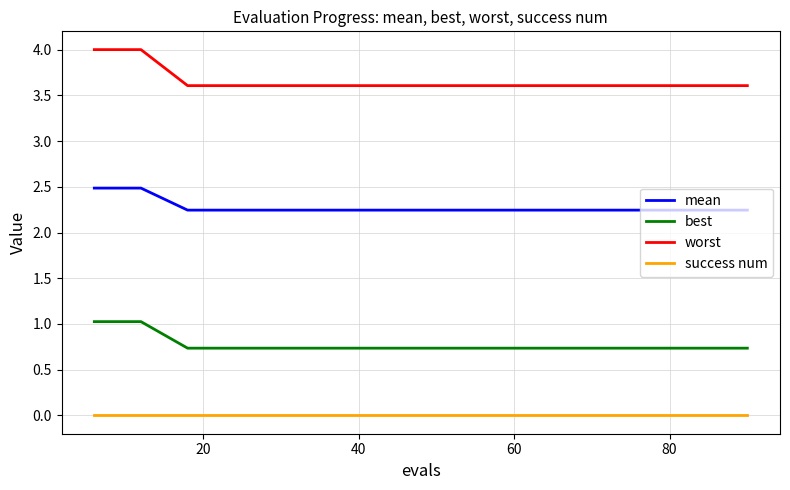

Which series has the widest spread of values?

worst